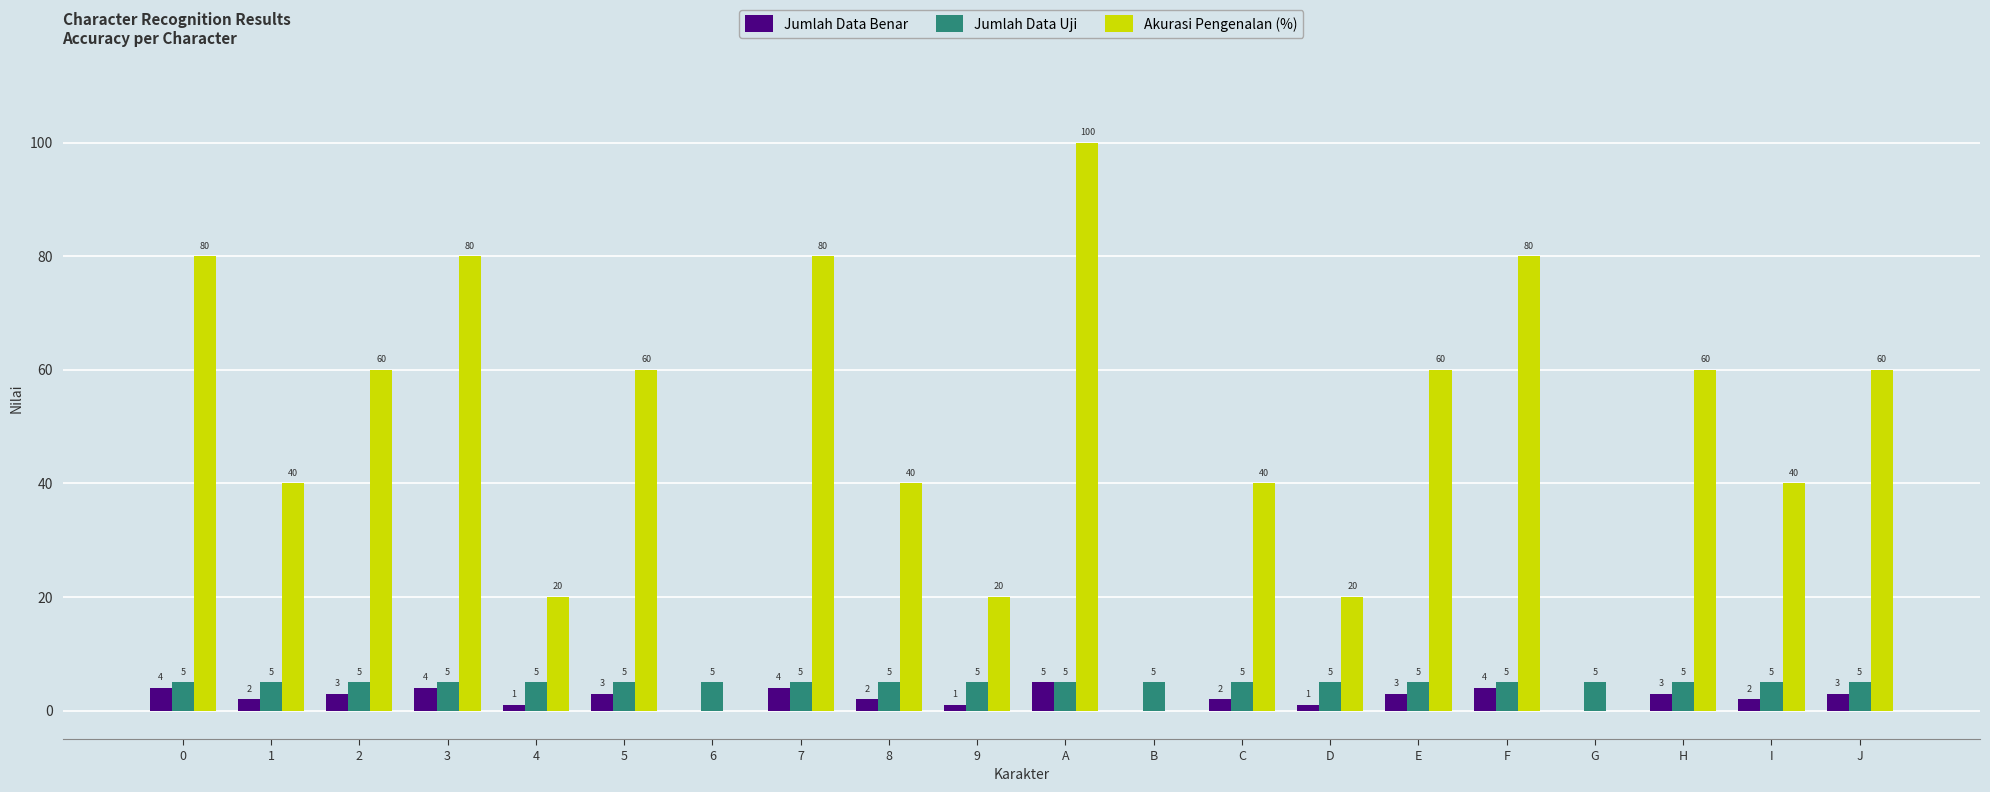

Which label corresponds to the largest value in the chart?

A